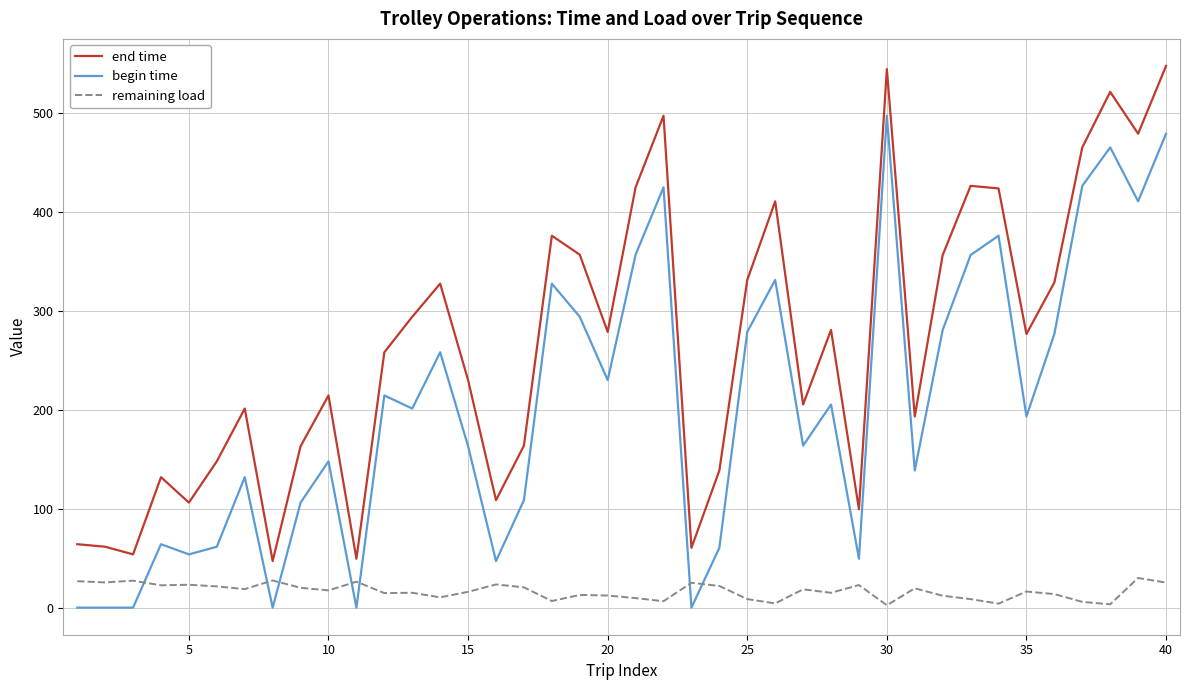

Which series has the largest range (max minus min)?

end time